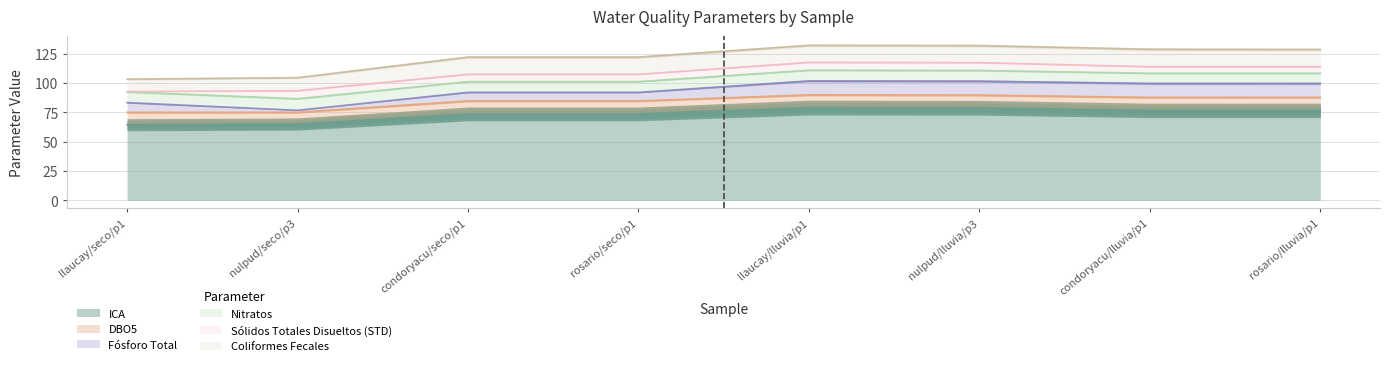

True or false: ICA and Fósforo Total intersect in this chart.

False